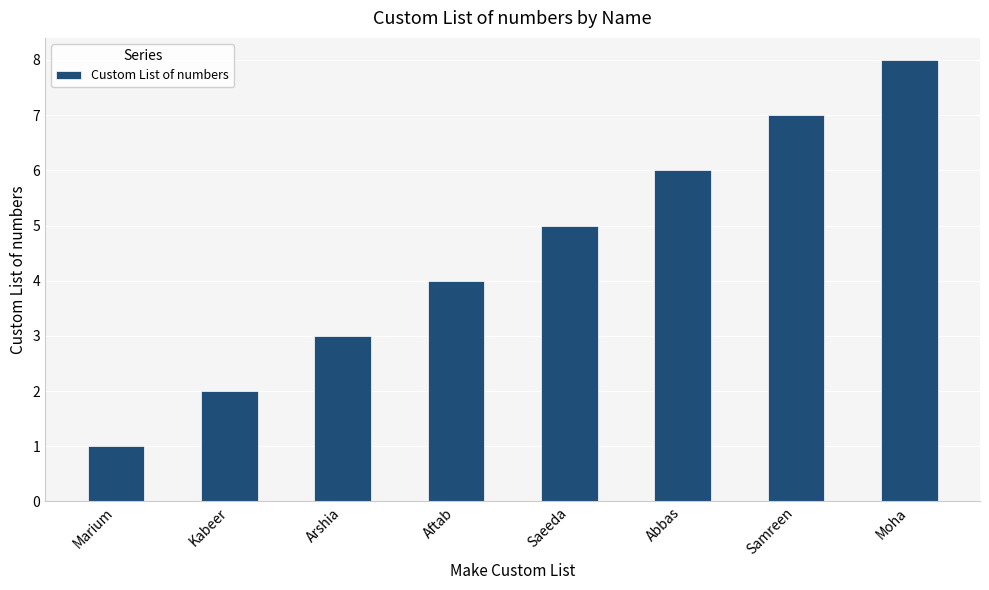

What is the difference between the second highest and second lowest values?

5